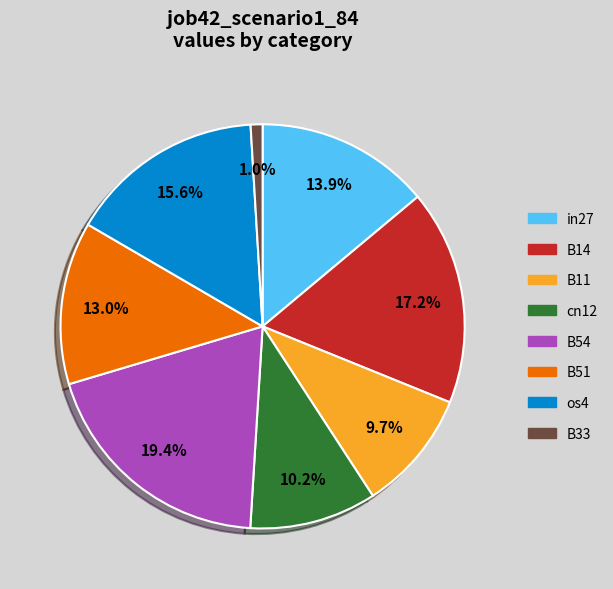

Does any single category account for the majority?

No